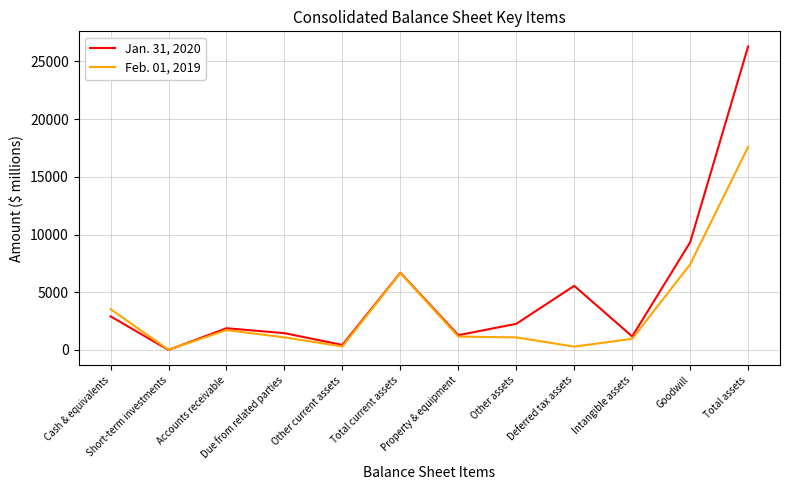

Which series has the largest total across all categories?

Jan. 31, 2020